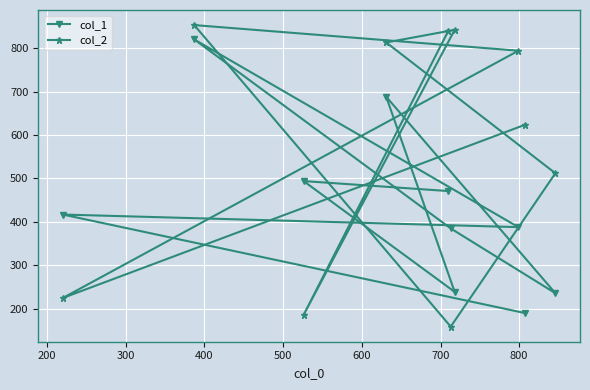

Which series has the widest spread of values?

col_2